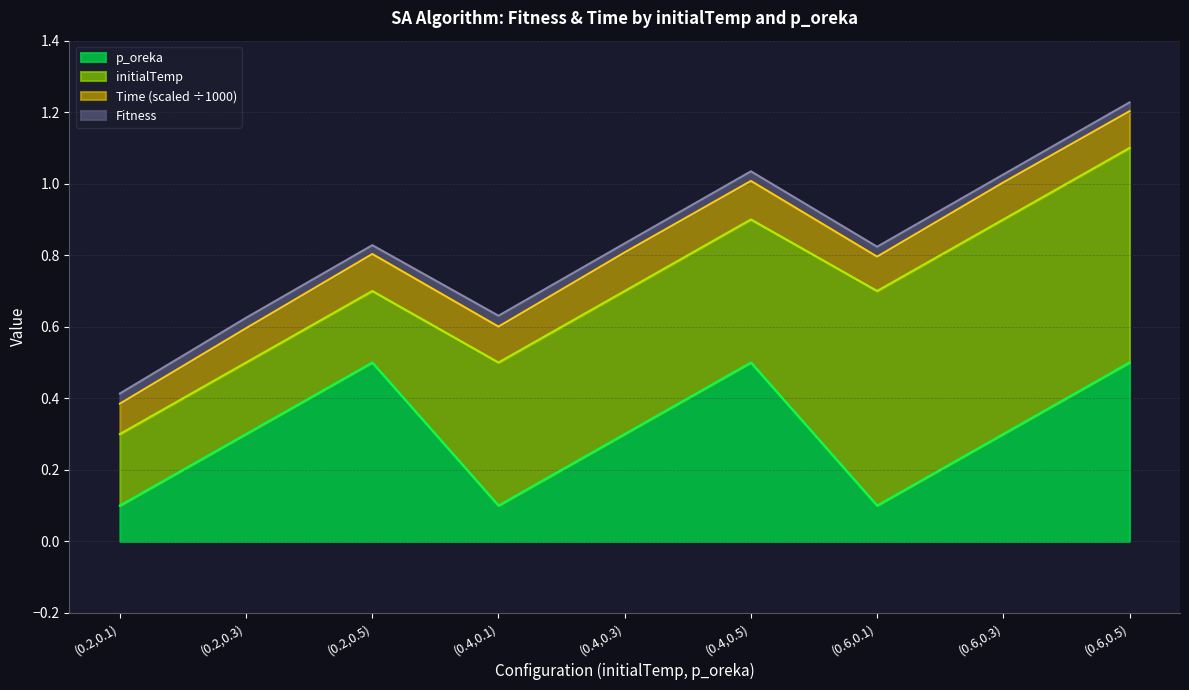

Where is p_oreka nearest to the value 0?

(0.2,0.1)